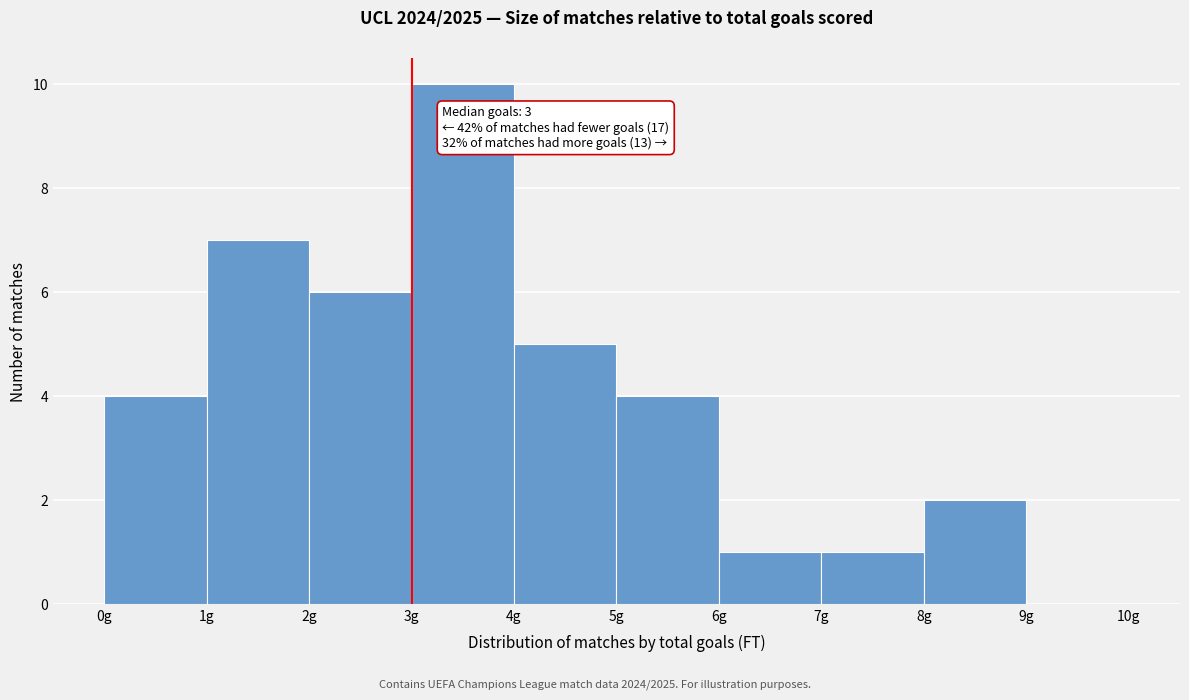

Over which range of the x-axis is the bar tallest?

3 to 4